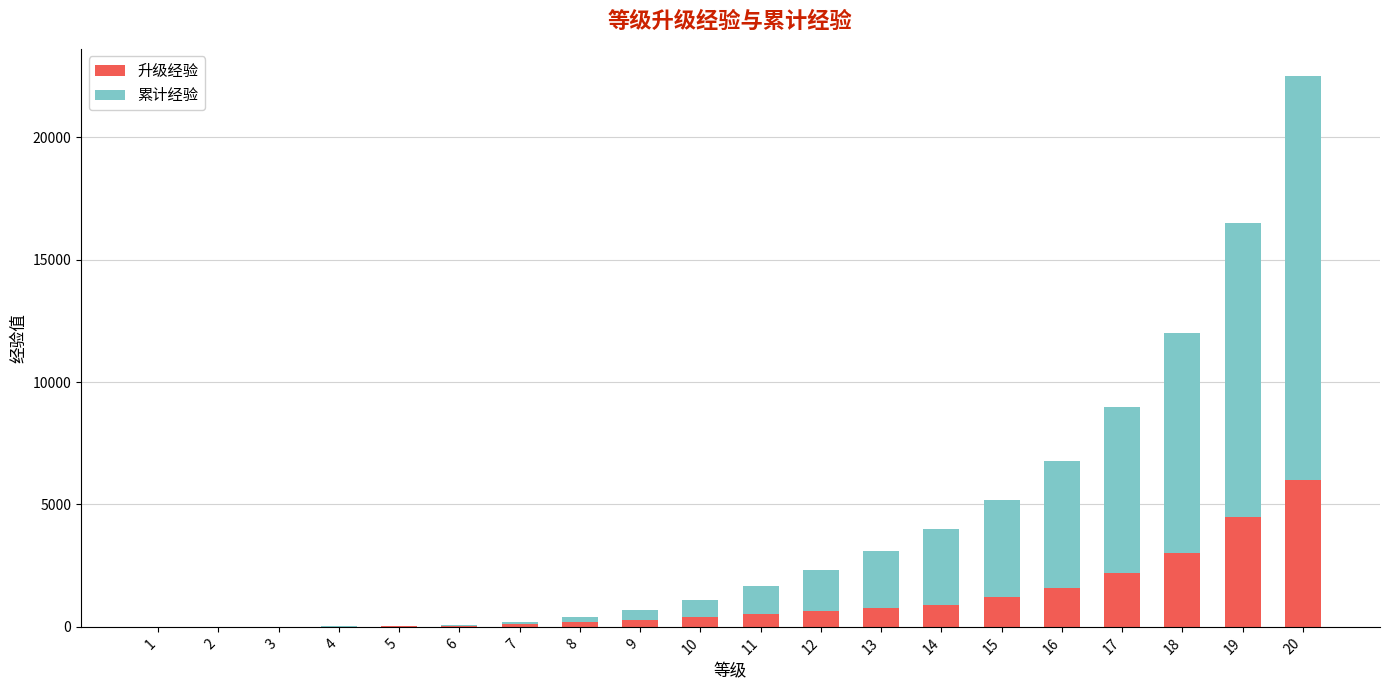

True or false: 升级经验 has a value of 4500 at 19.

True